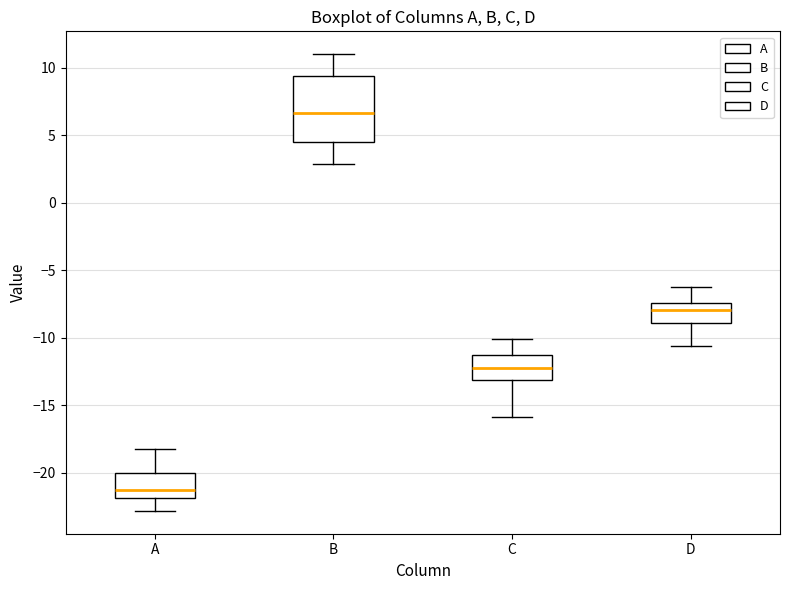

Reading left to right, transcribe this box plot: for each box, give where its median line is, the range the box spans, and where its two whiskers end, as read against the y-axis. The values are not printed on the chart, so give them approximately, as read against the axis.

A: median -21.5, box -22.0 to -20.0, whiskers -23.0 to -18.0
B: median 6.5, box 4.5 to 9.5, whiskers 3.0 to 11.0
C: median -12.0, box -13.0 to -11.5, whiskers -16.0 to -10.0
D: median -8.0, box -9.0 to -7.5, whiskers -10.5 to -6.5